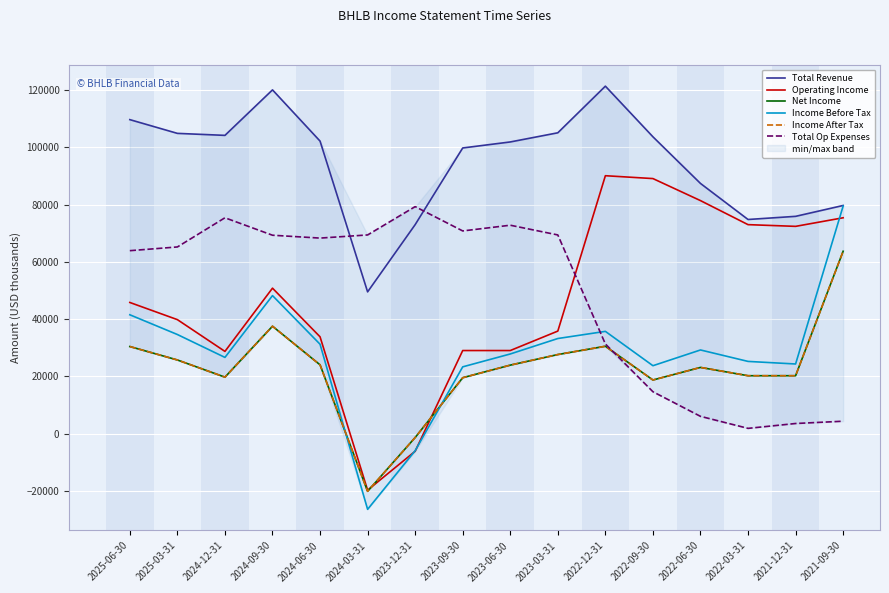

At how many categories does at least one series exceed 104116?

6